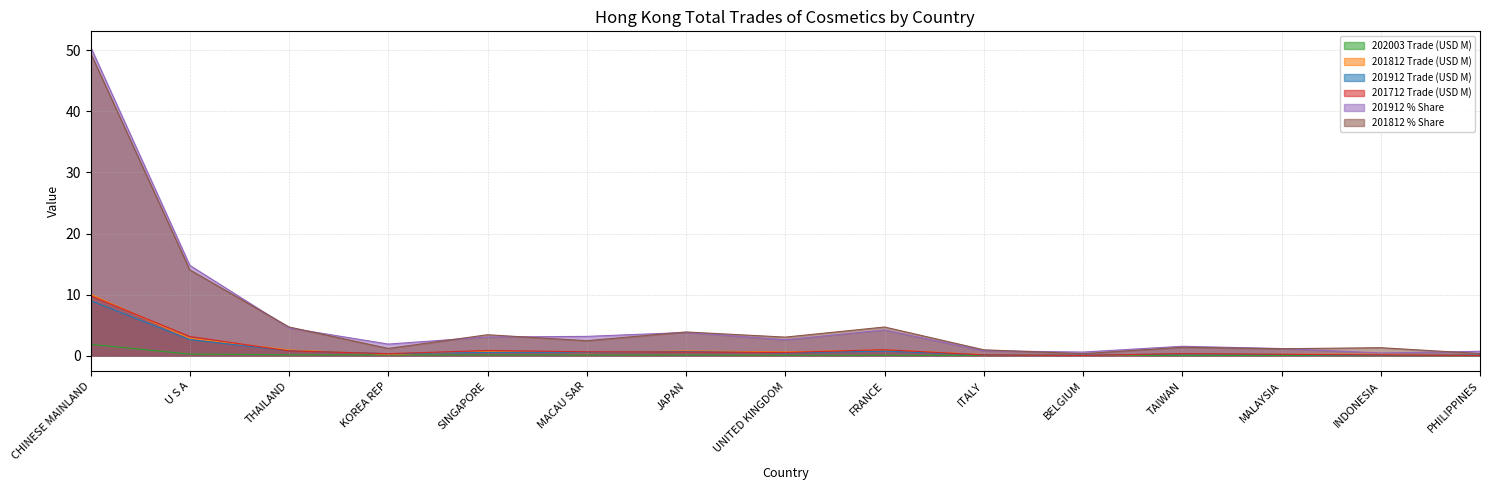

Where is the first local maximum for 201912 % Share?

JAPAN